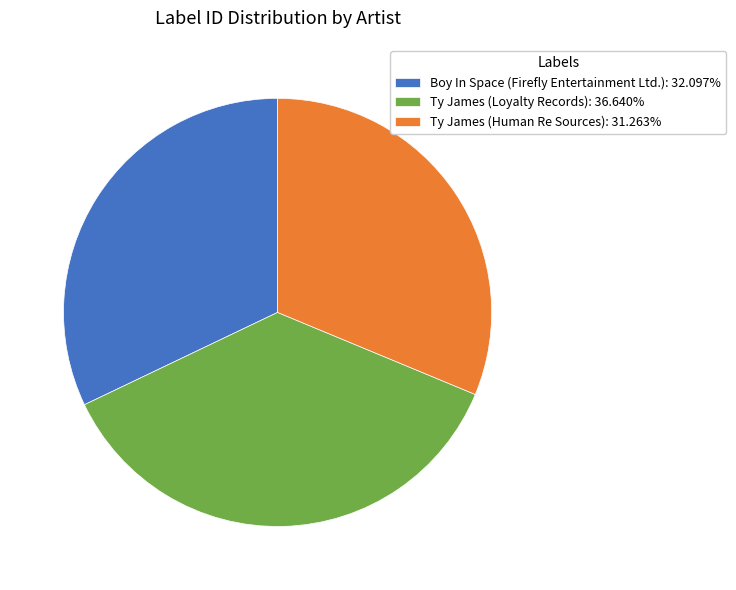

How many slices are in this pie chart?

3